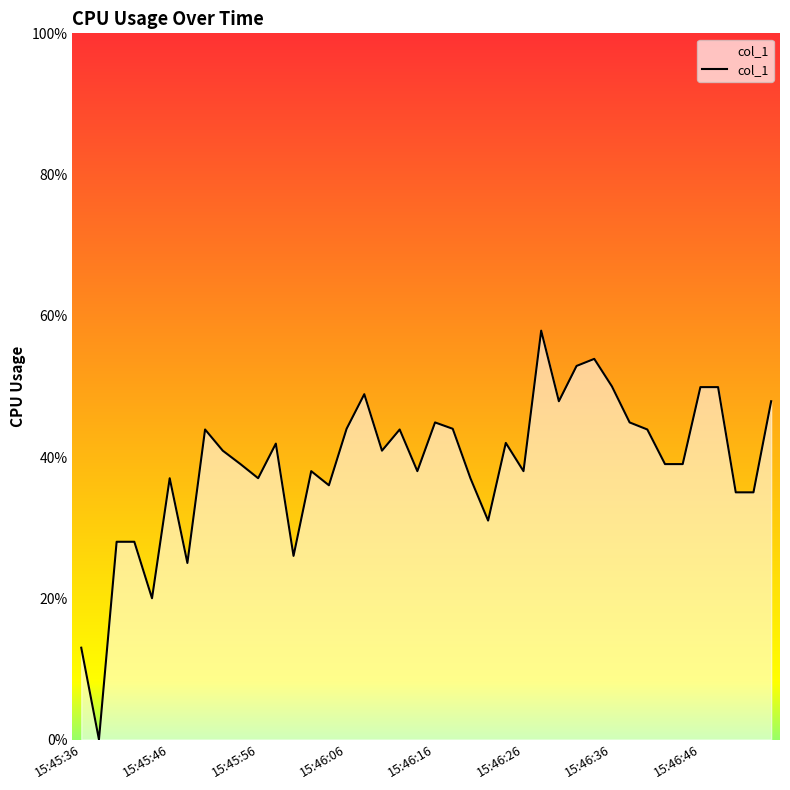

How many categories are shown in the chart?

40